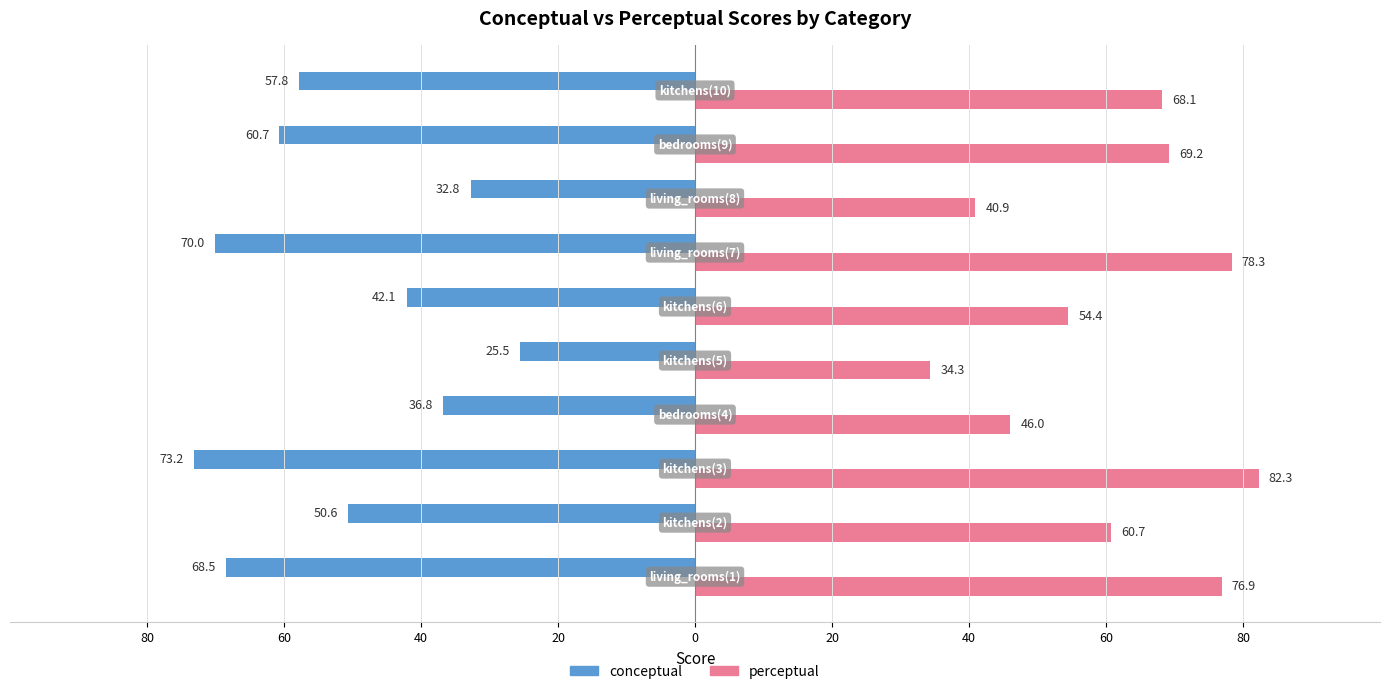

What are all the series names shown in the legend?

conceptual, perceptual